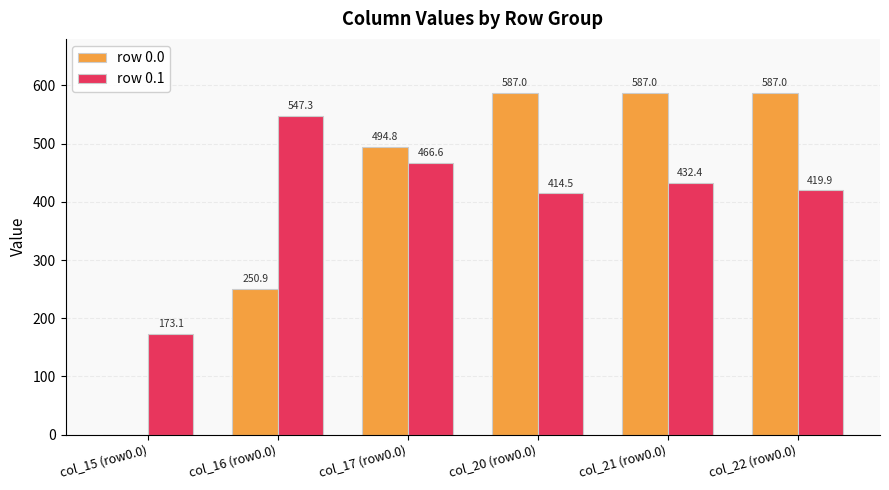

Is it true that row 0.1 equals 173.1 at col_15 (row0.0)?

True